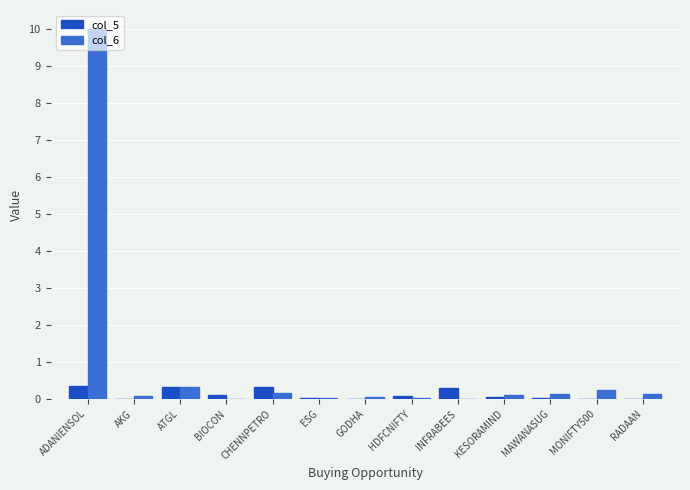

What is the average value of the col_5 series?

0.1